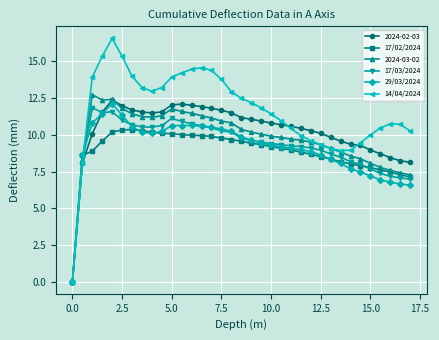

True or false: 29/03/2024 has more than 0 points higher than both neighbors.

True